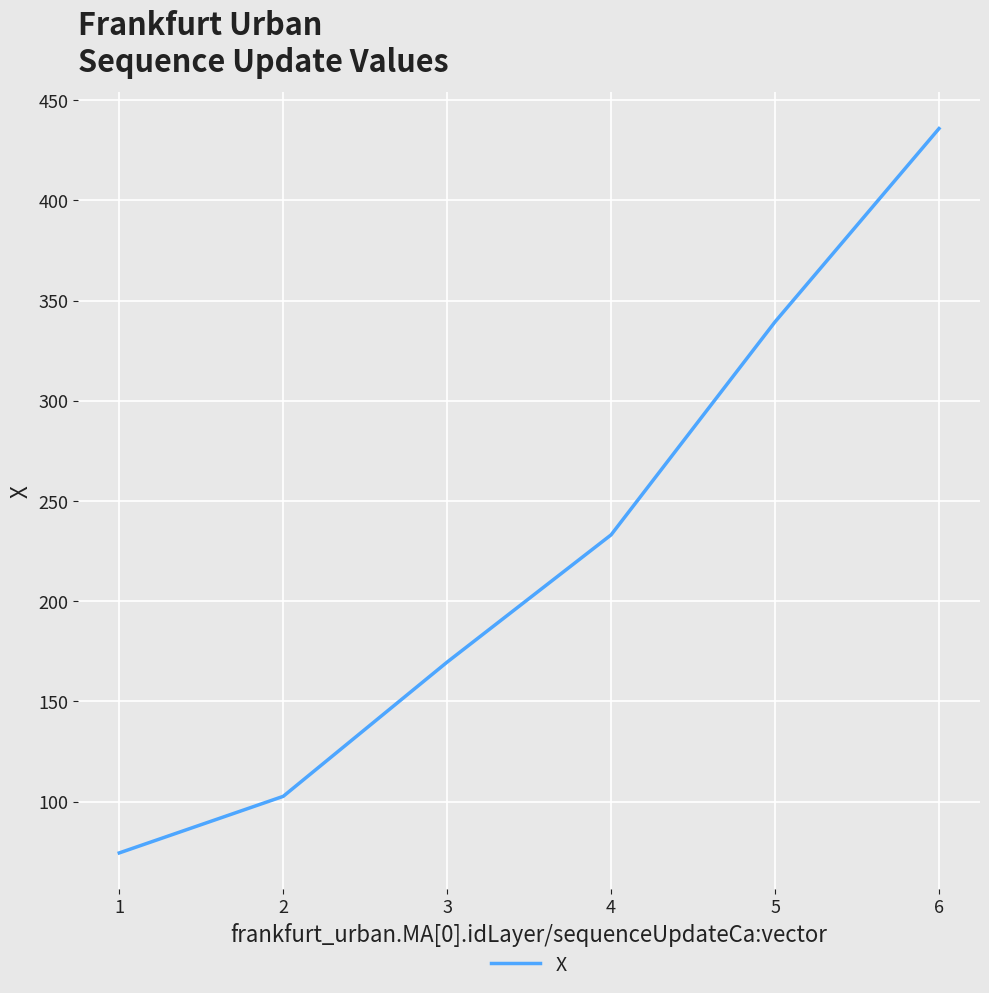

How many distinct data groups are displayed?

1